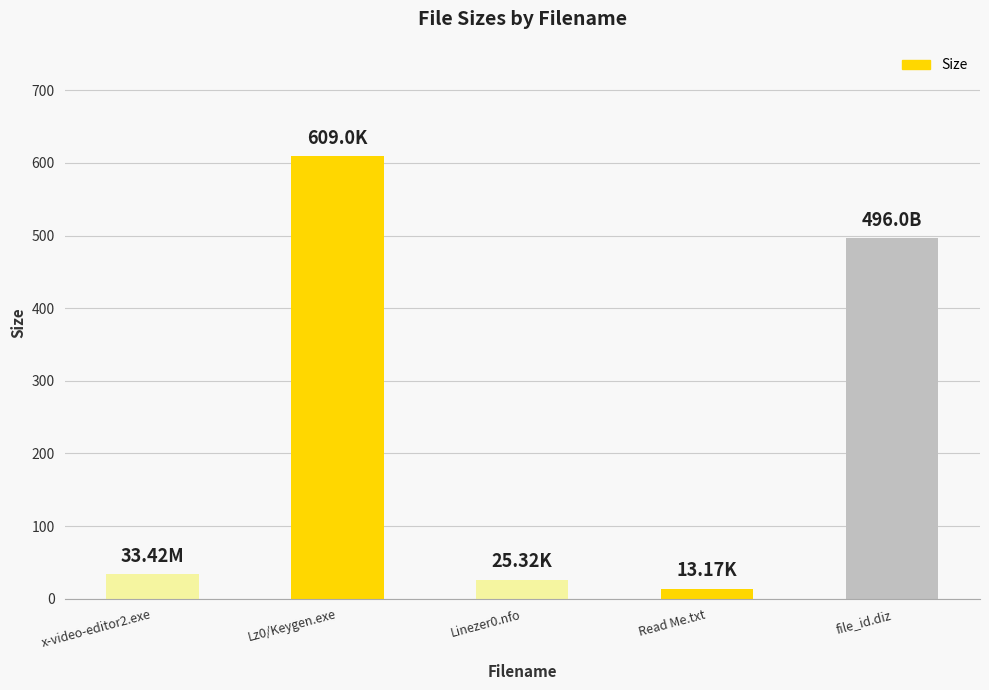

Reading right to left, list all the values displayed in this chart.

file_id.diz=496.0	Read Me.txt=13.2	Linezer0.nfo=25.3	Lz0/Keygen.exe=609.0	x-video-editor2.exe=33.4